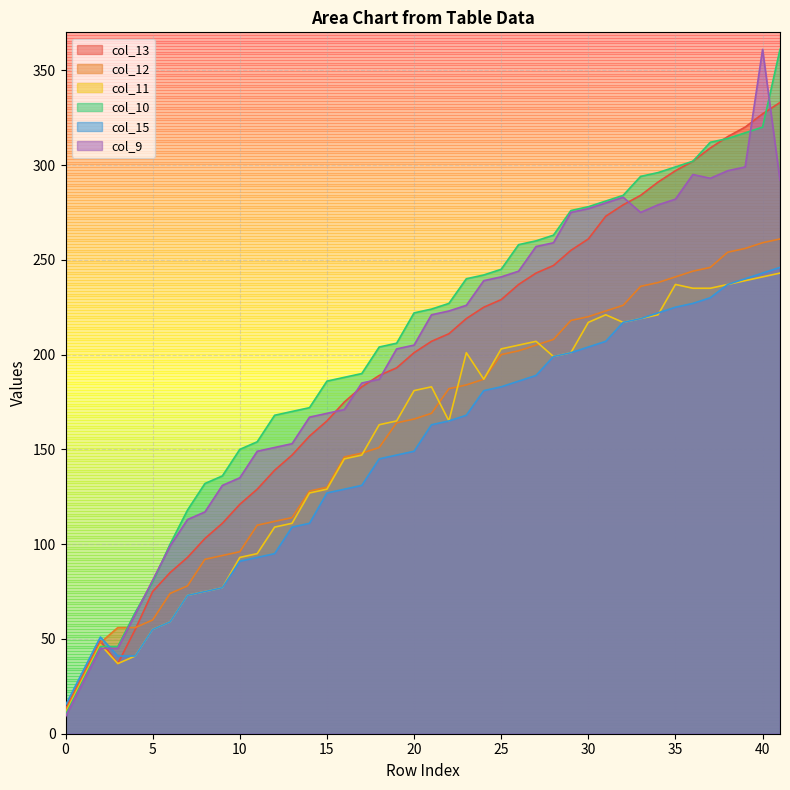

The value of col_13 at 30 is 458. True or false?

False